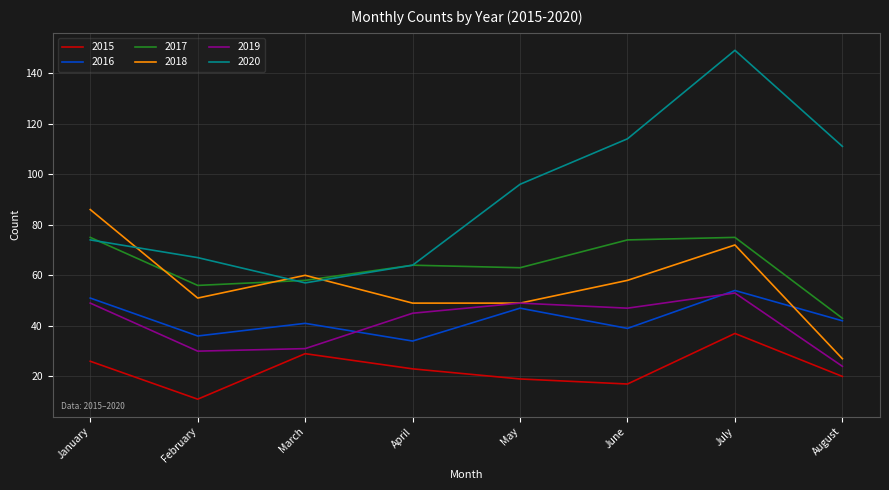

Does the chart have visible grid lines?

Yes